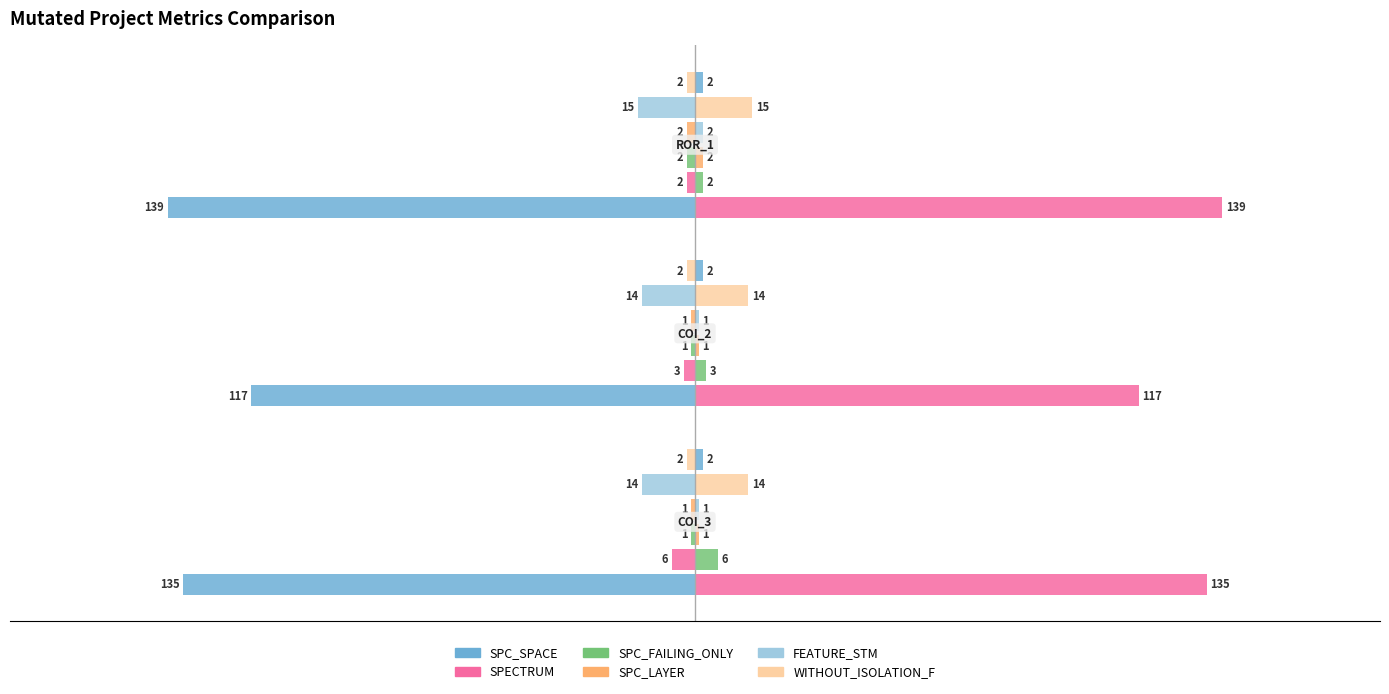

True or false: SPC_FAILING_ONLY has a value of -1.7 at −150.

False